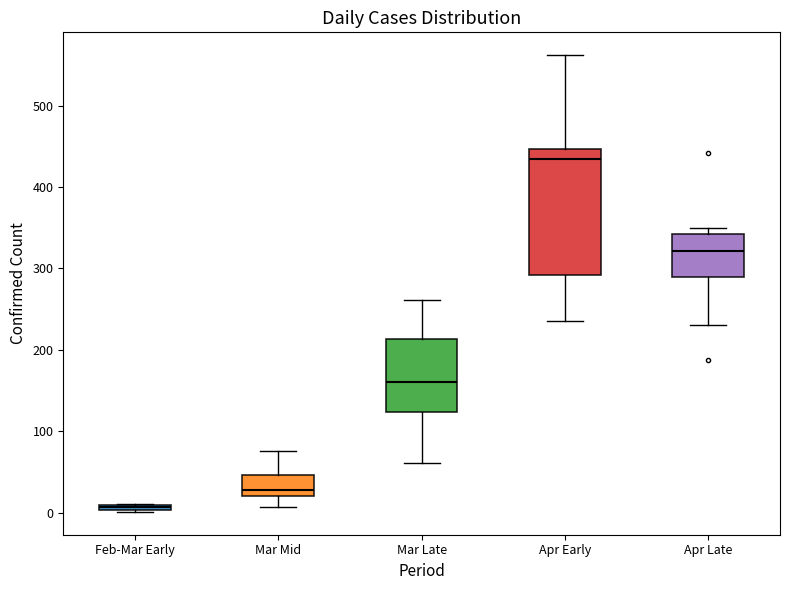

Which box has the highest median line?

Apr Early